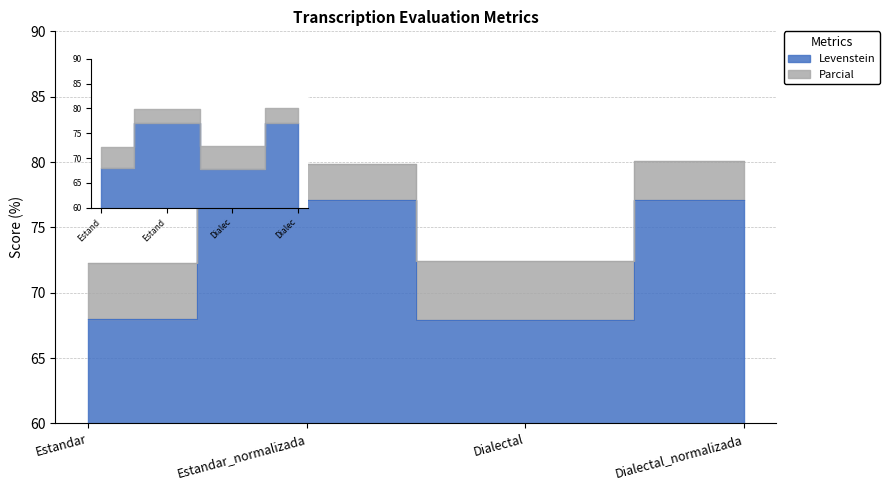

What position from the left is Dialectal_normalizada?

4